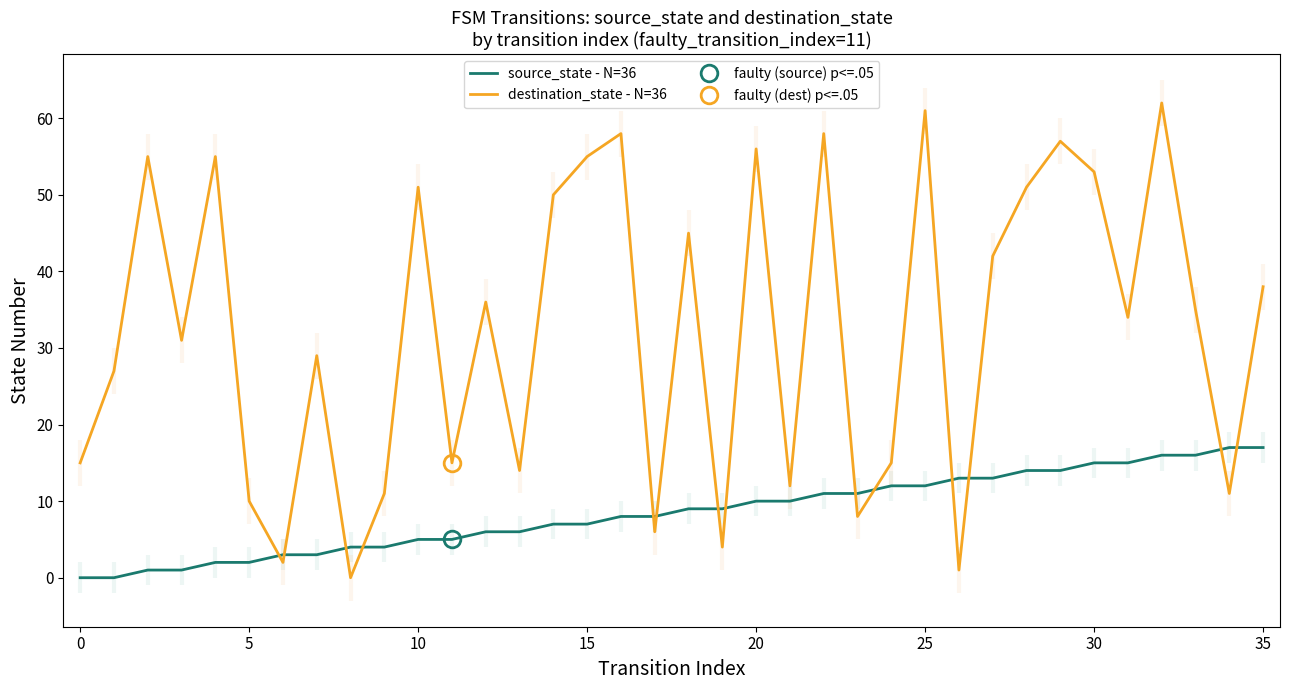

True or false: source_state - N=36 and destination_state - N=36 cross at least once.

True